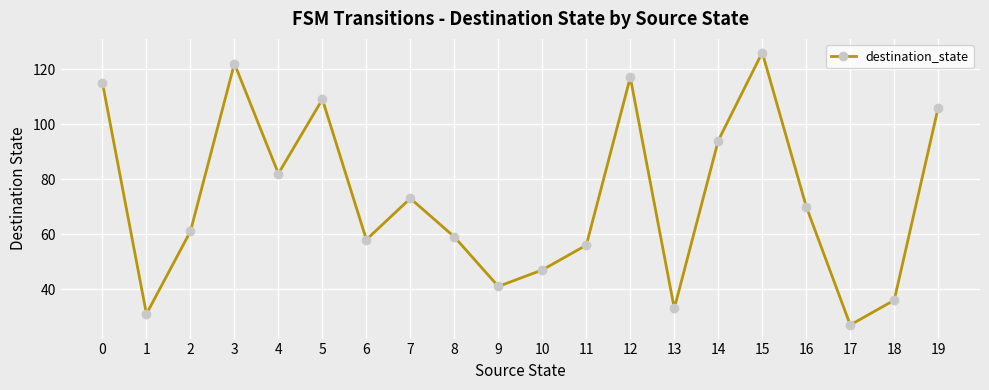

True or false: there are more than 1 points higher than both neighbors.

True